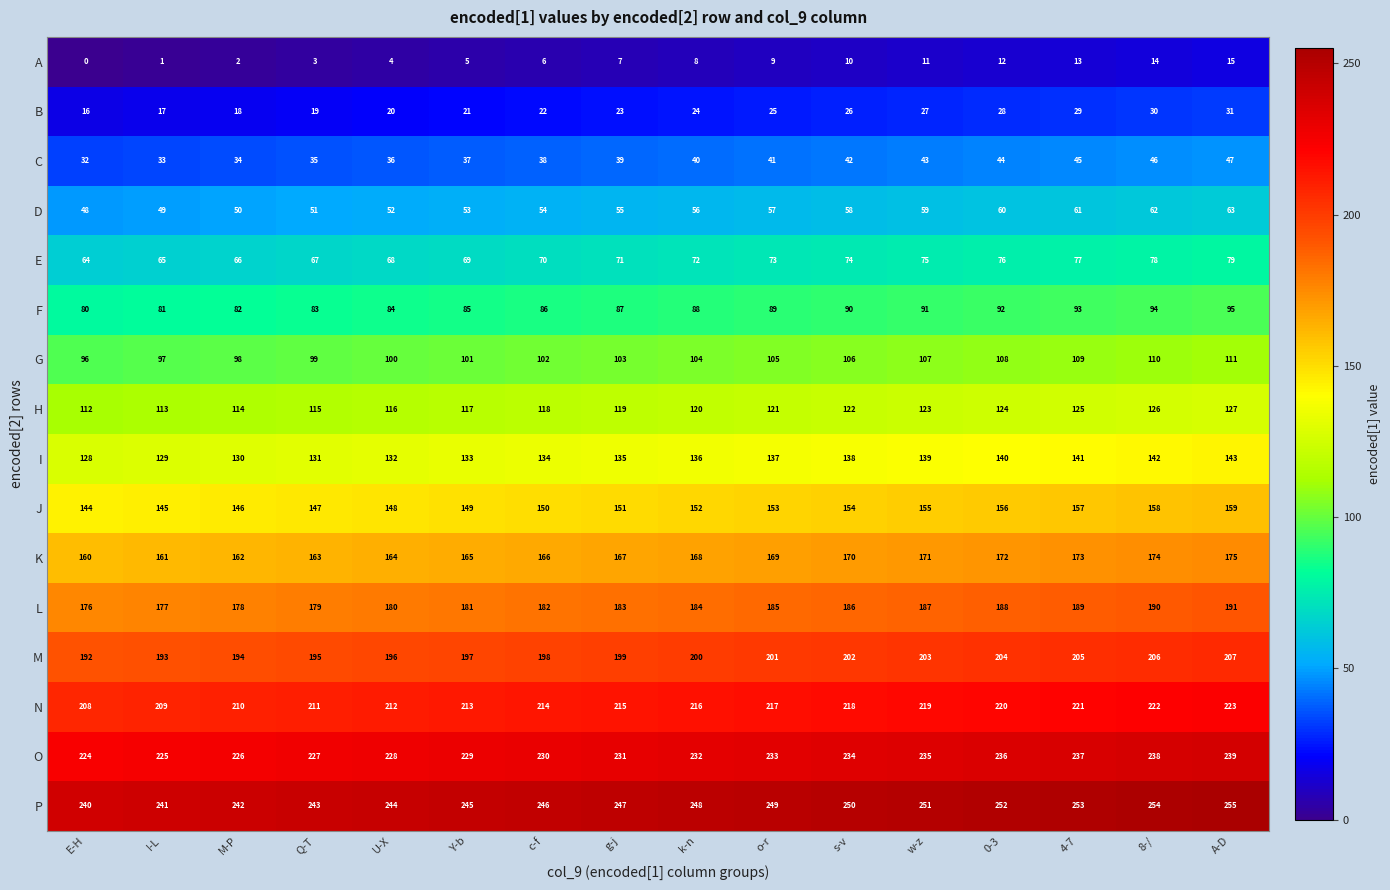

What is the total value across all series at k-n?

2048